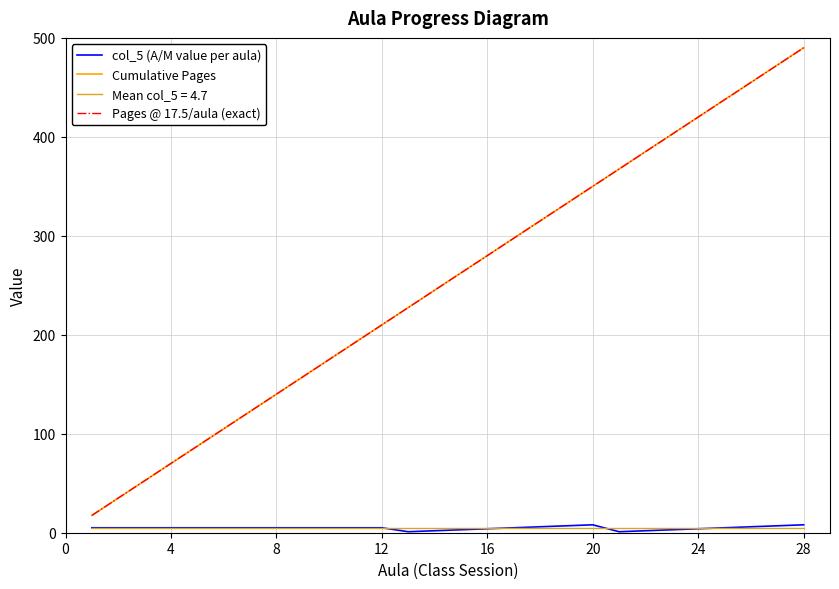

Does the chart have visible grid lines?

Yes